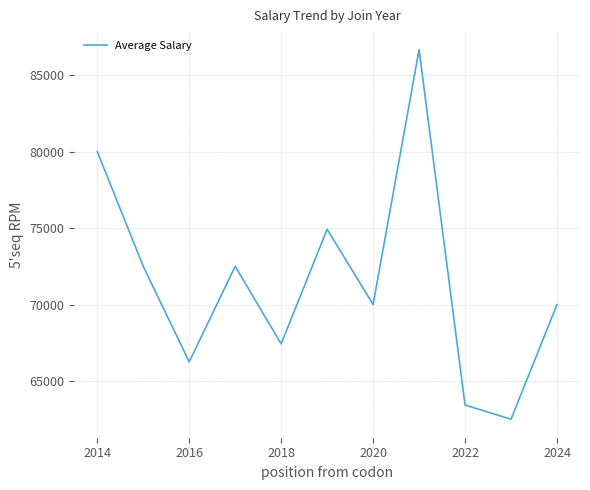

What is the smallest value displayed?

62500.0